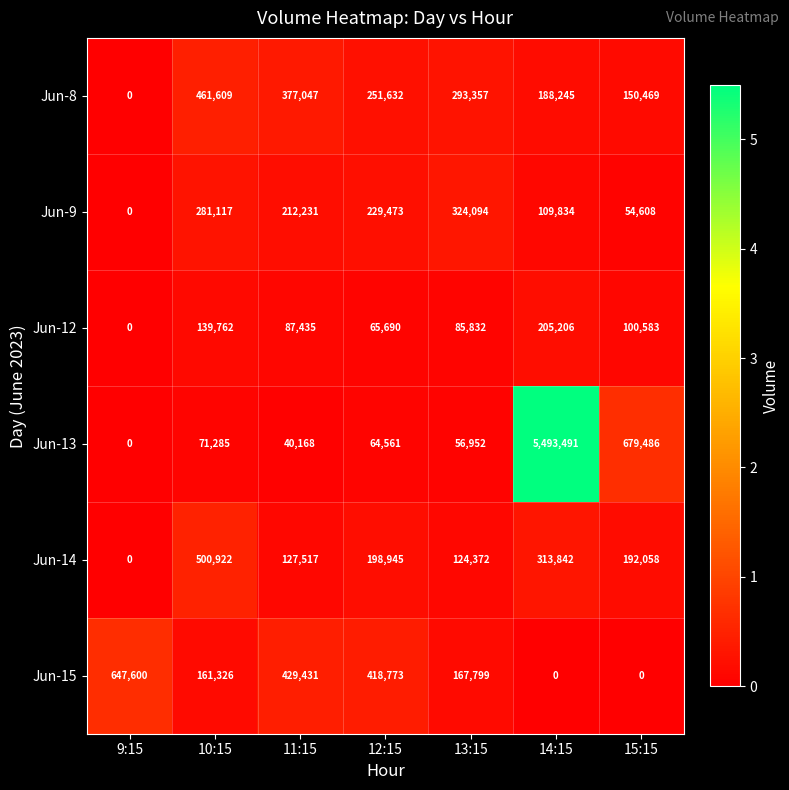

What is the average value of the Jun-8 series?

246051